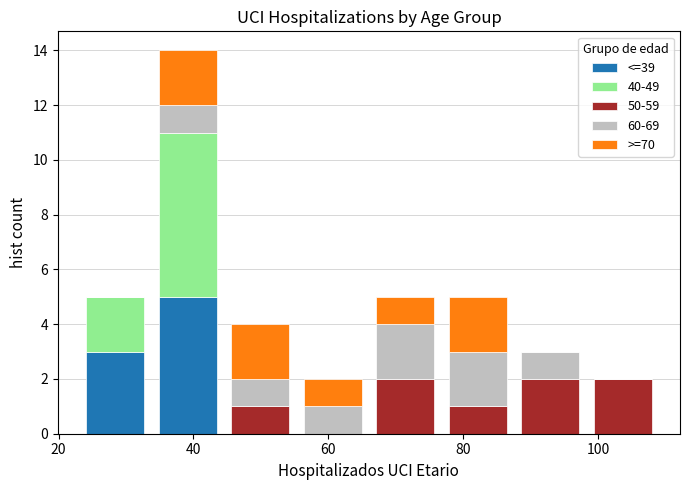

Reading left to right, transcribe this chart: for each stacked bar, give the range it covers on the x-axis and its total height. Neither the bar edges nor the heights are printed on the chart, so give them approximately, as read against the axes.

24 to 34: 5
34 to 44: 14
44 to 56: 4
56 to 66: 2
66 to 76: 5
76 to 88: 5
88 to 98: 3
98 to 110: 2